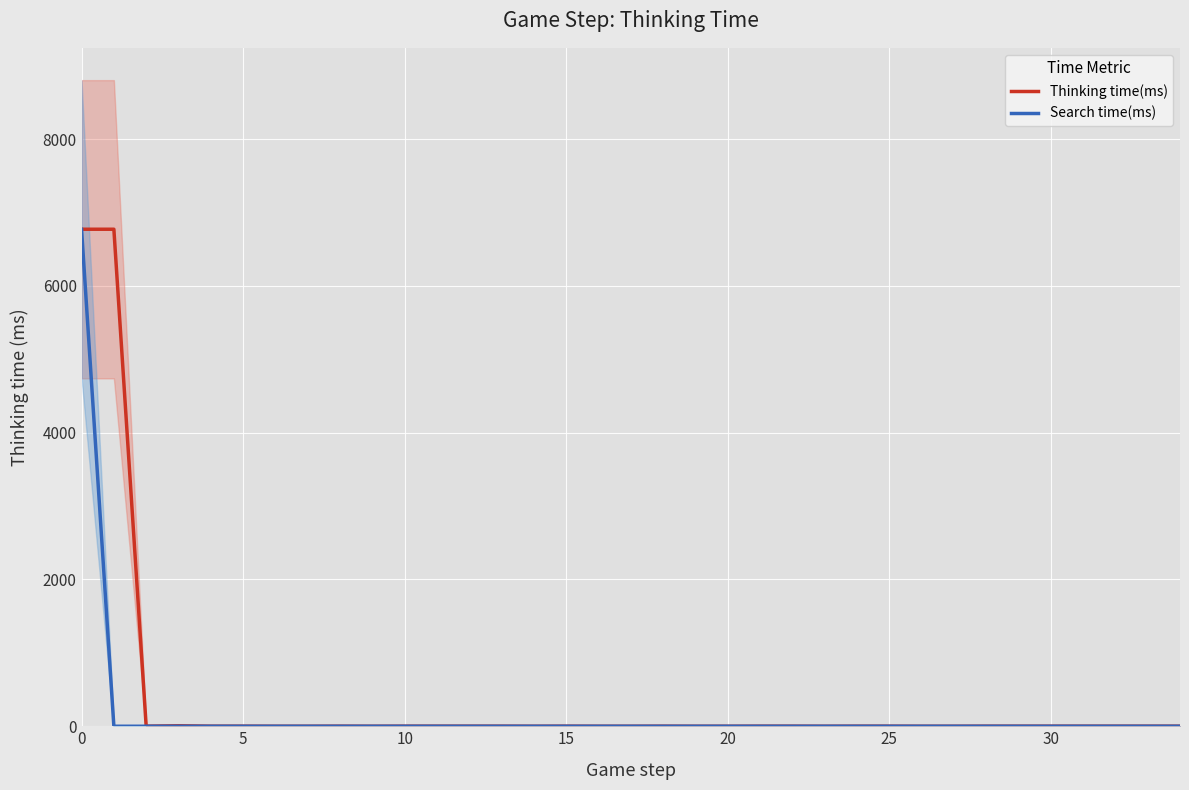

The value of Thinking time(ms) at 5 is 11737. True or false?

False